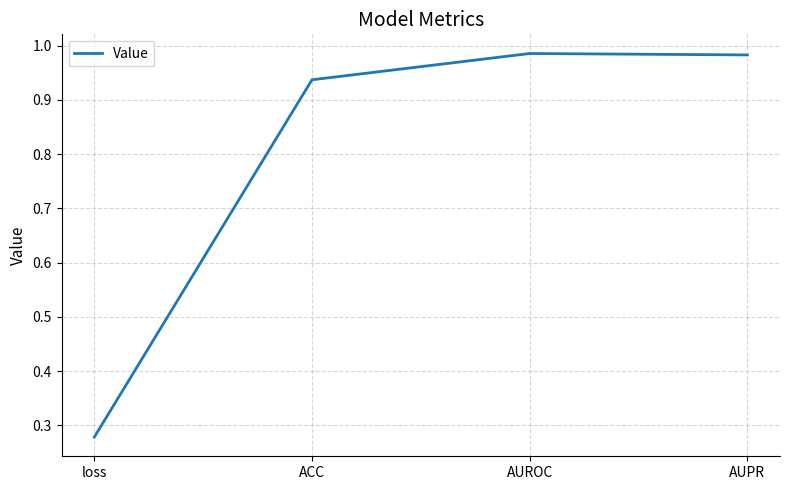

How many lines are shown in the chart?

1